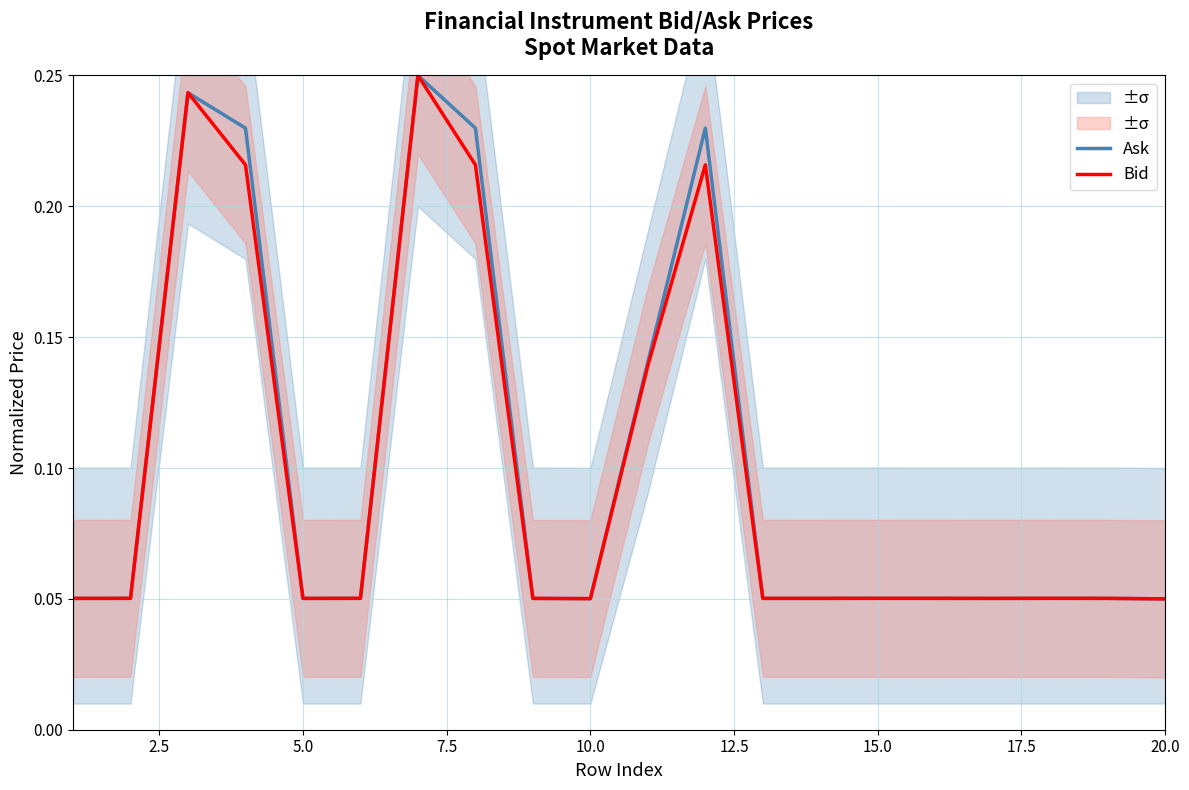

What position from the right is 10.0?

11